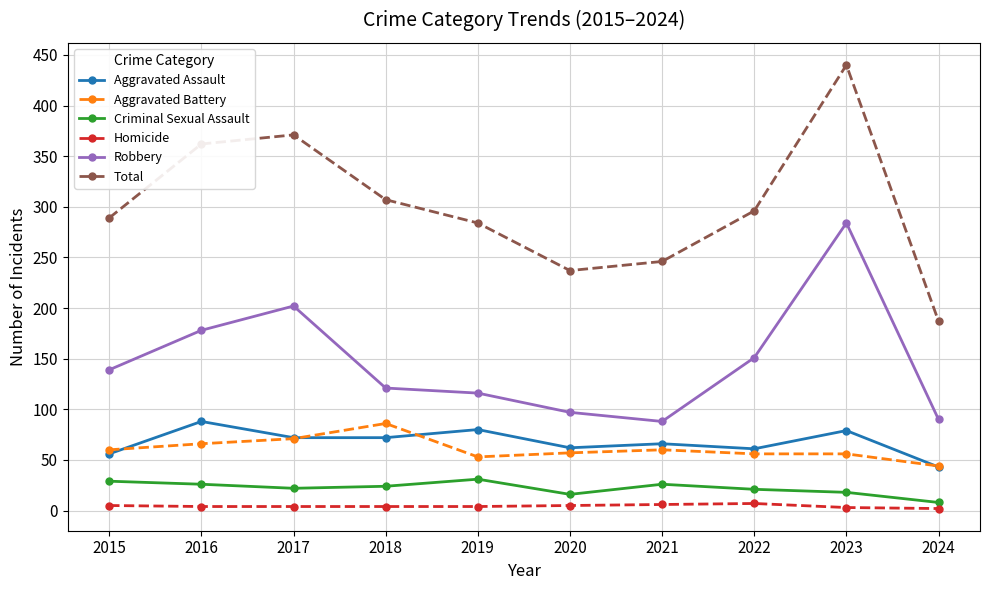

What is the difference between the maximum and second lowest values in the Aggravated Battery series?

33